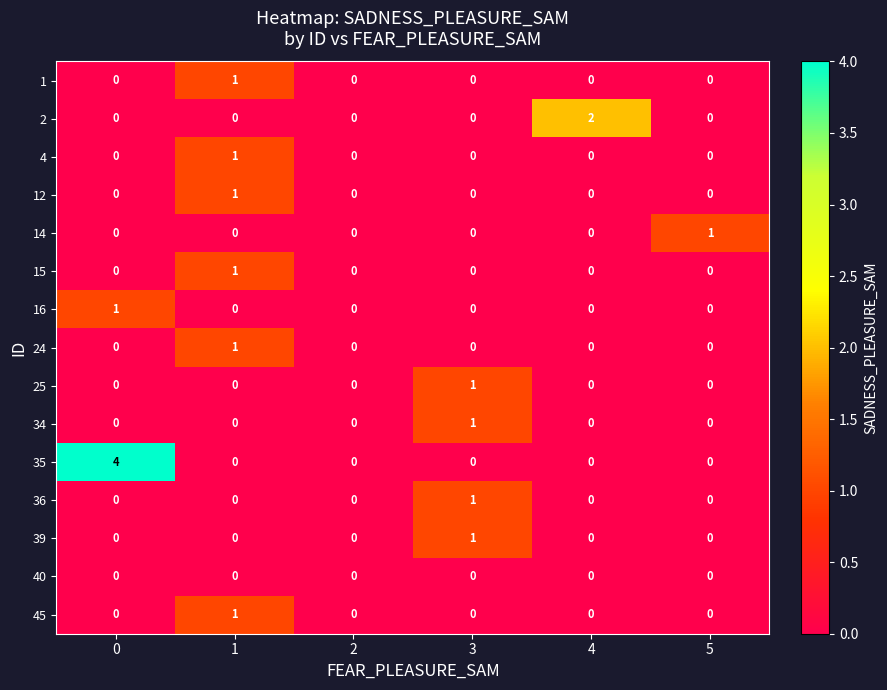

Is it true that 2 equals 0 at 2?

True